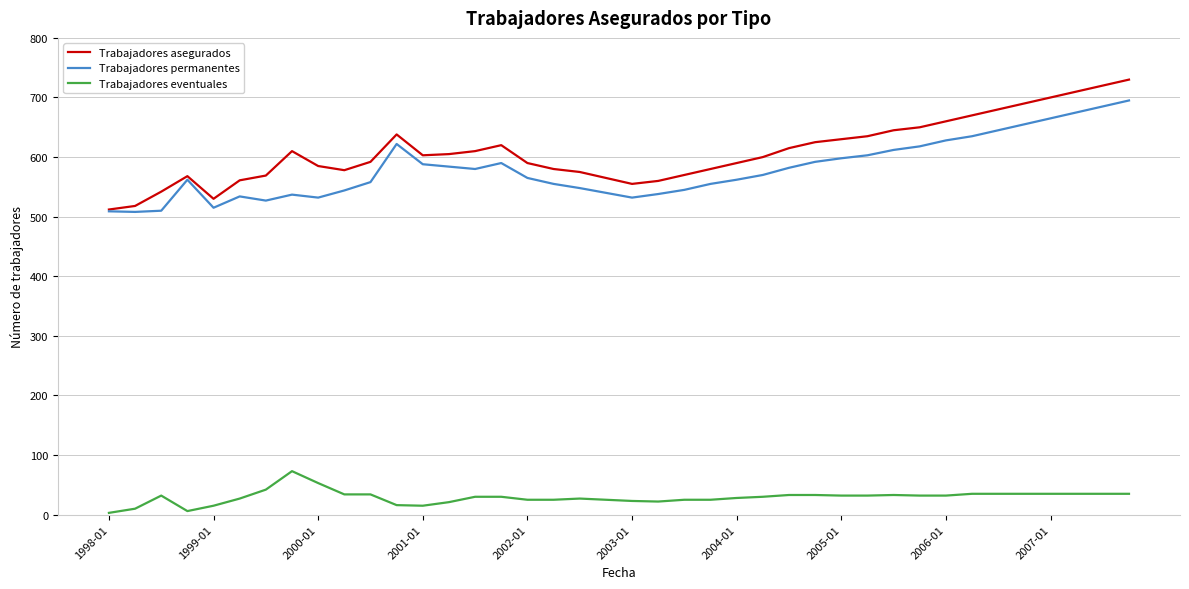

True or false: Trabajadores eventuales and Trabajadores permanentes intersect in this chart.

False